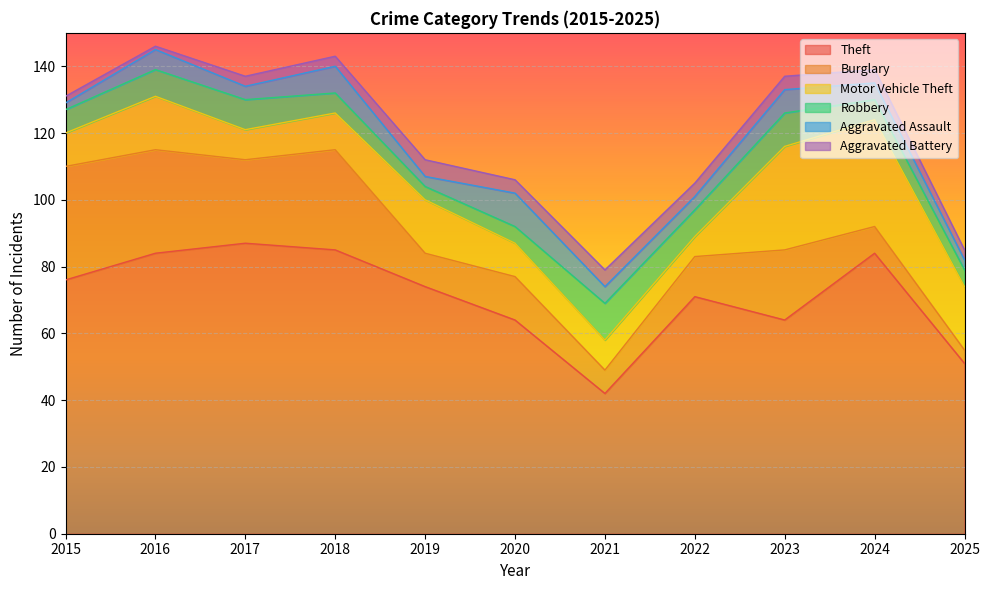

What is the greatest value displayed?

87